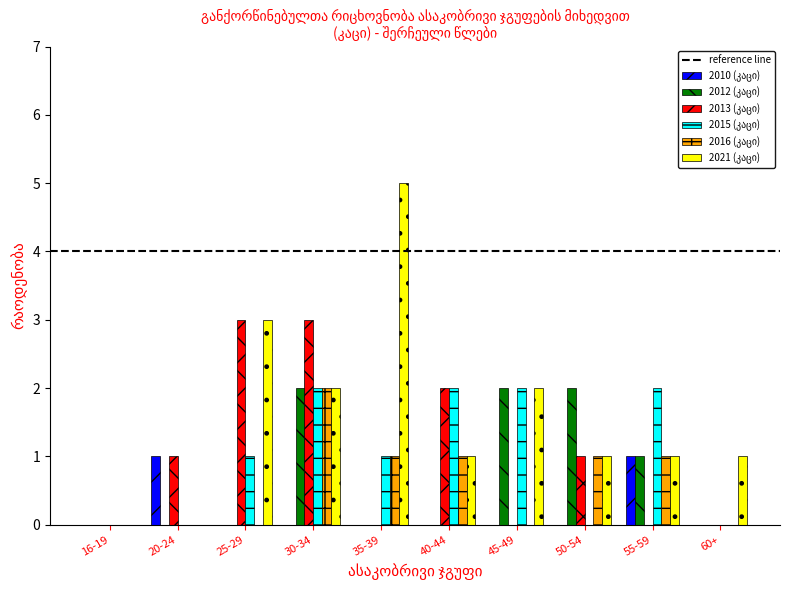

How many data points does each series have?

10